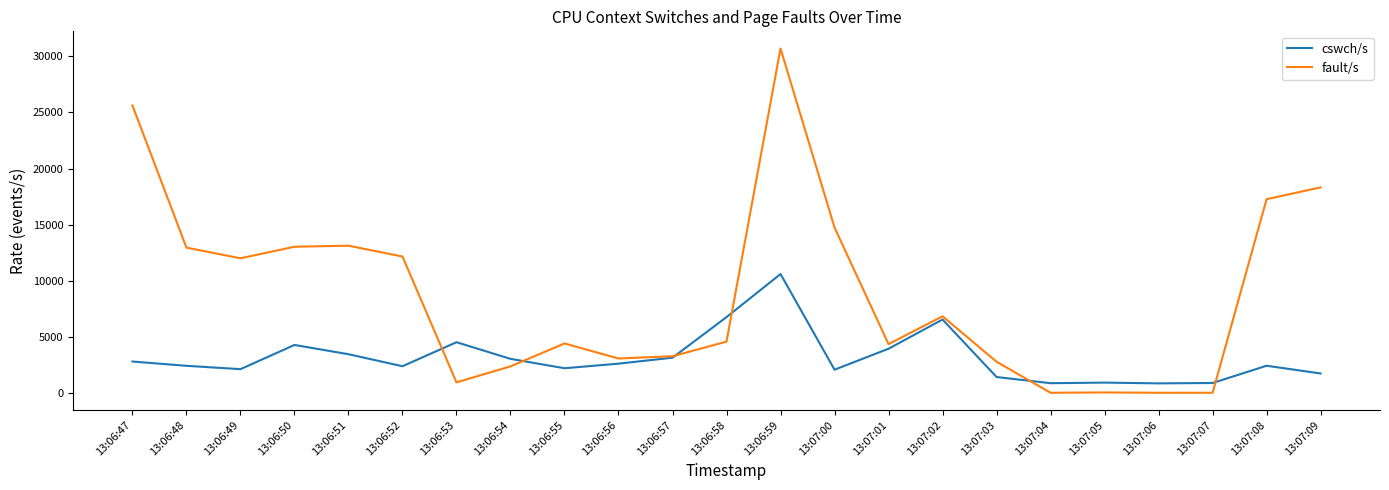

What position from the left is 13:07:01?

15